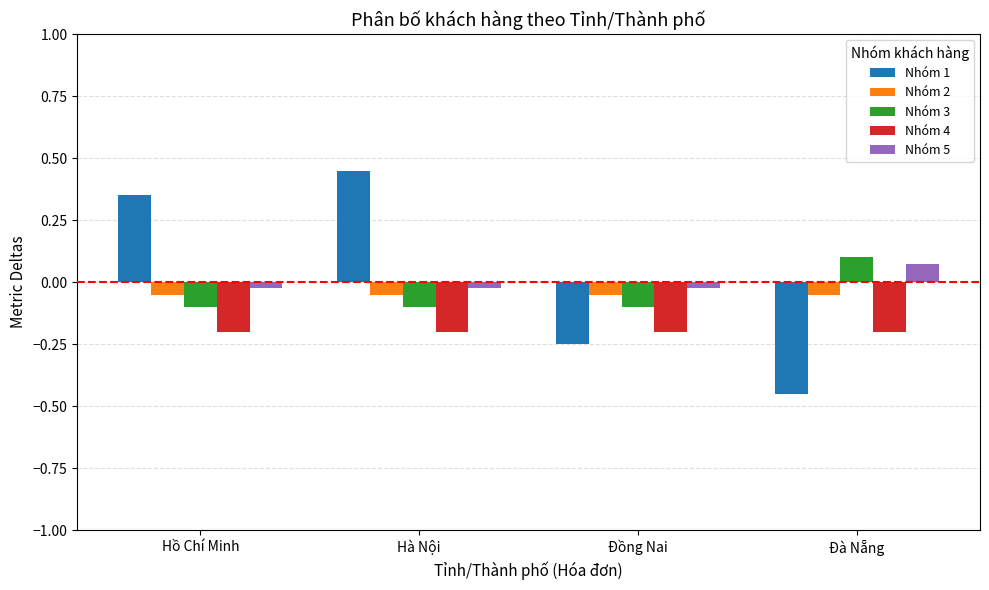

What are all the series names shown in the legend?

Nhóm 1, Nhóm 2, Nhóm 3, Nhóm 4, Nhóm 5